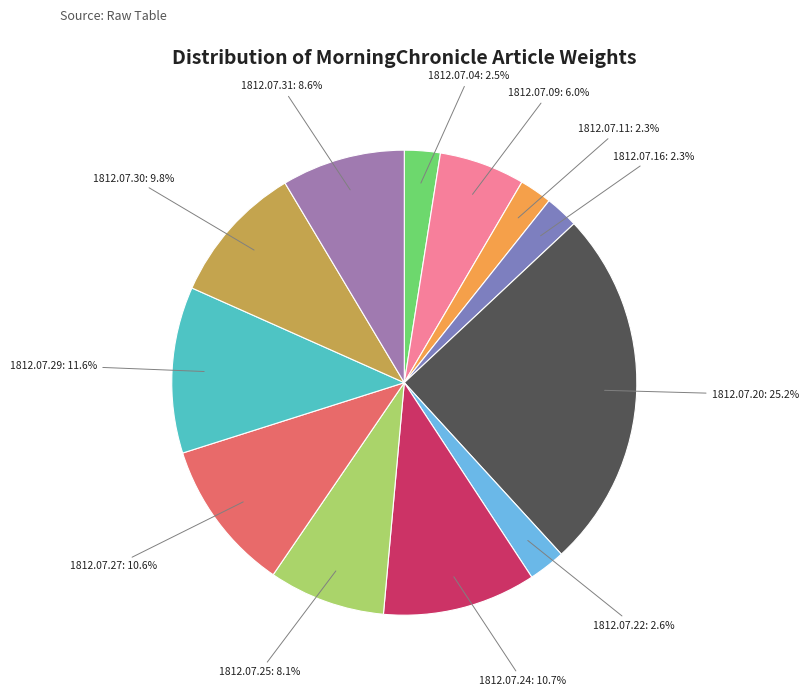

What portion of the pie excludes 1812.07.29: 11.6%?

88.4%